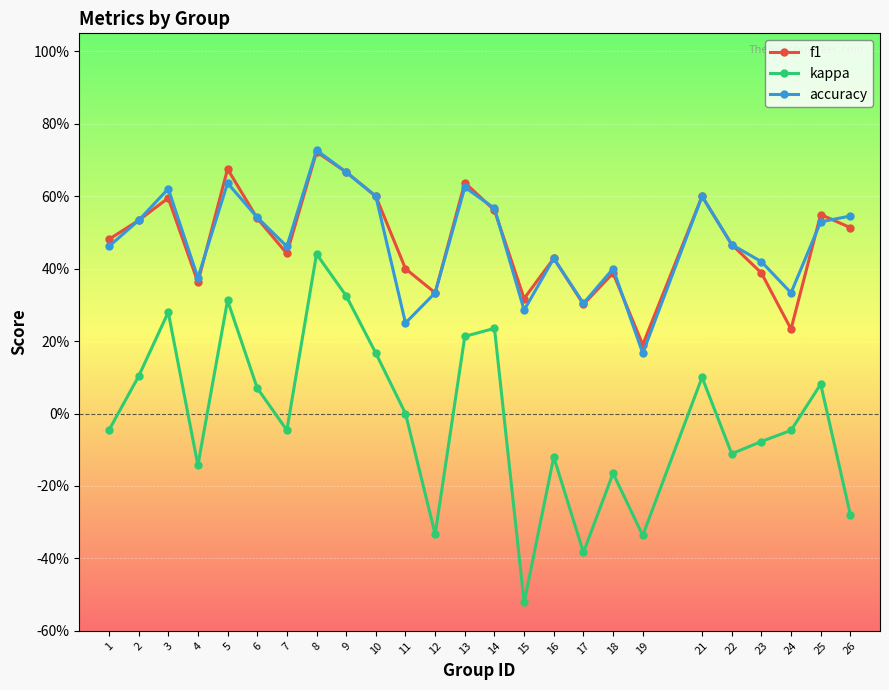

The f1 series shows 0.1 at 18. True or false?

False